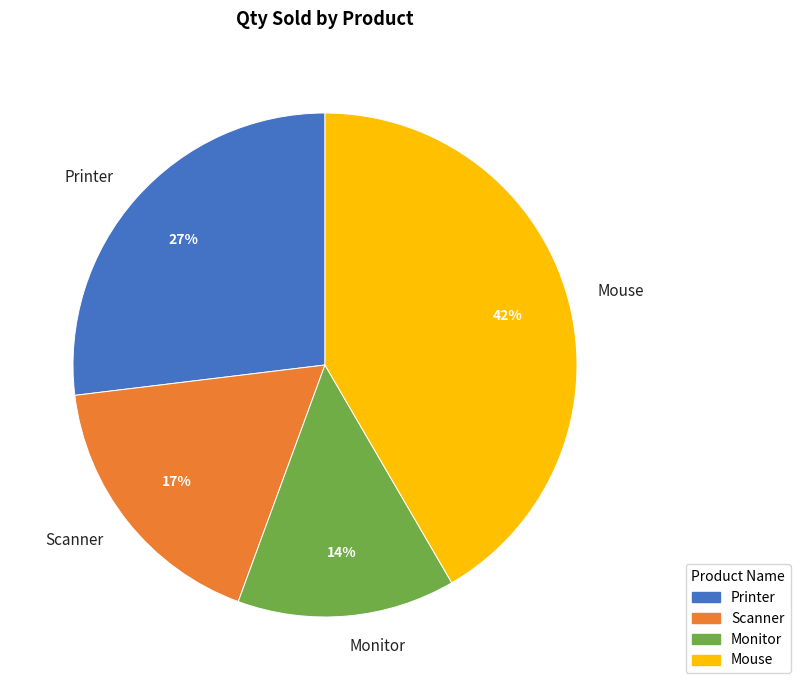

Is the sum of Mouse and Monitor greater than half?

Yes